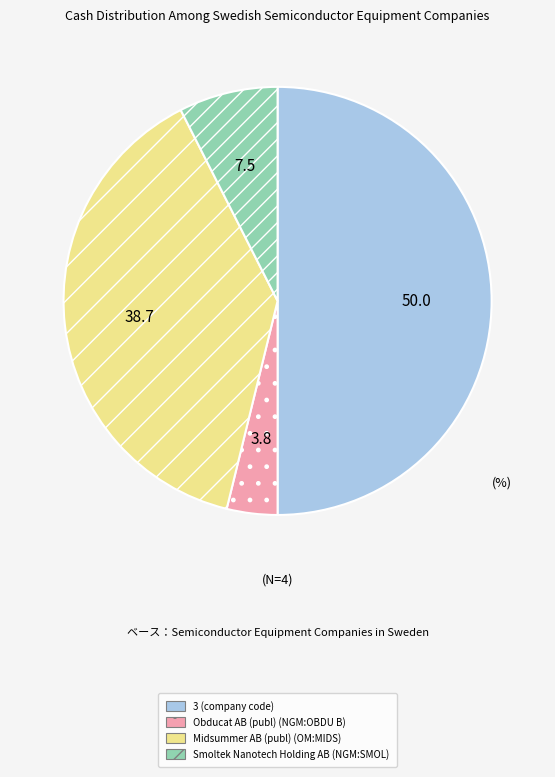

Count the number of slices in the pie.

4